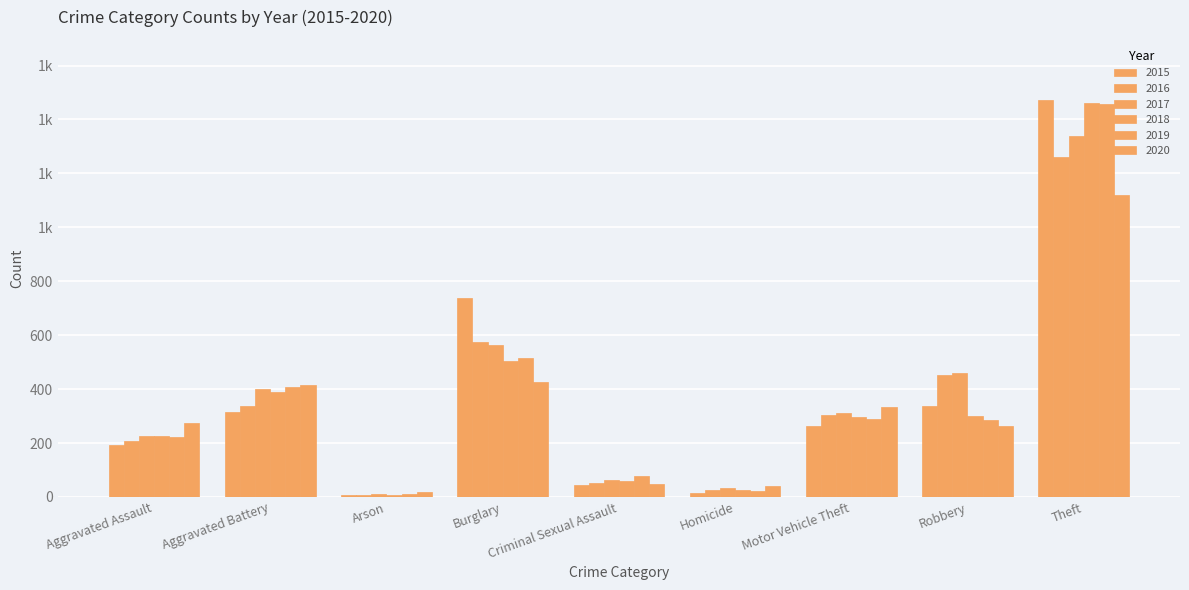

True or false: 2016 has a value of 50 at Criminal Sexual Assault.

True